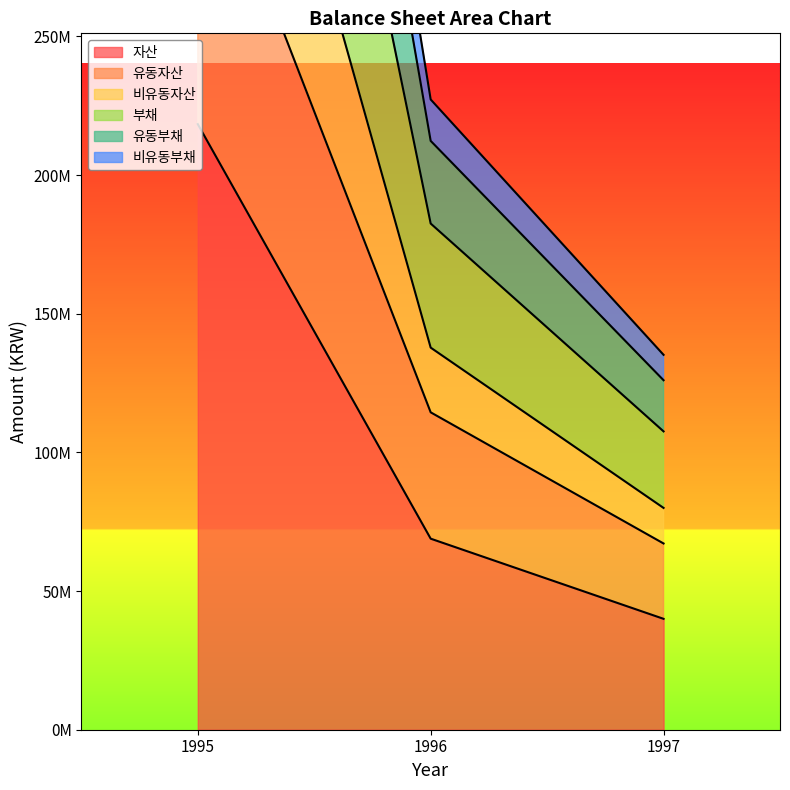

Between 1995 and 1996, which series saw the biggest shift?

비유동자산